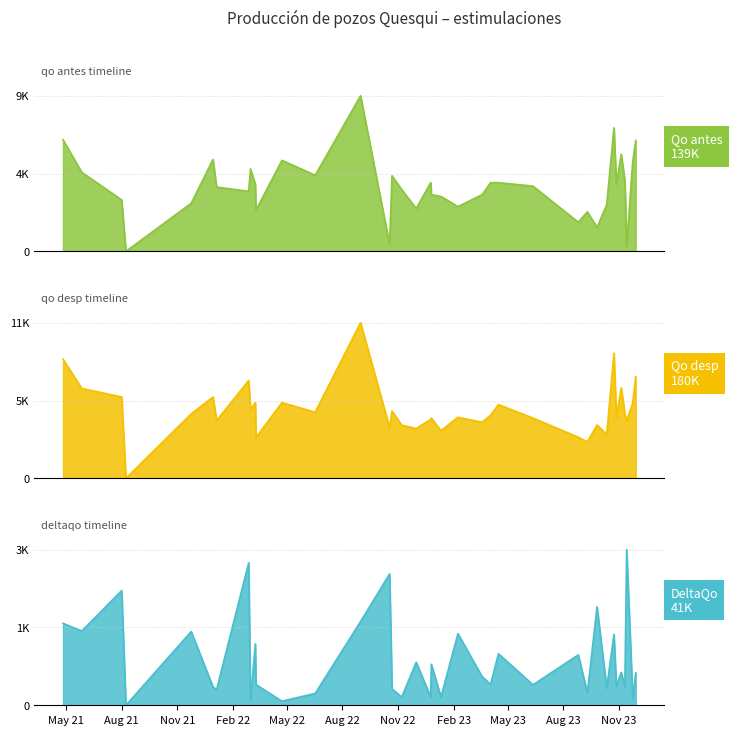

Between 2022-03-11 and 2023-11-24, which series saw the biggest shift?

Qo antes [bls]